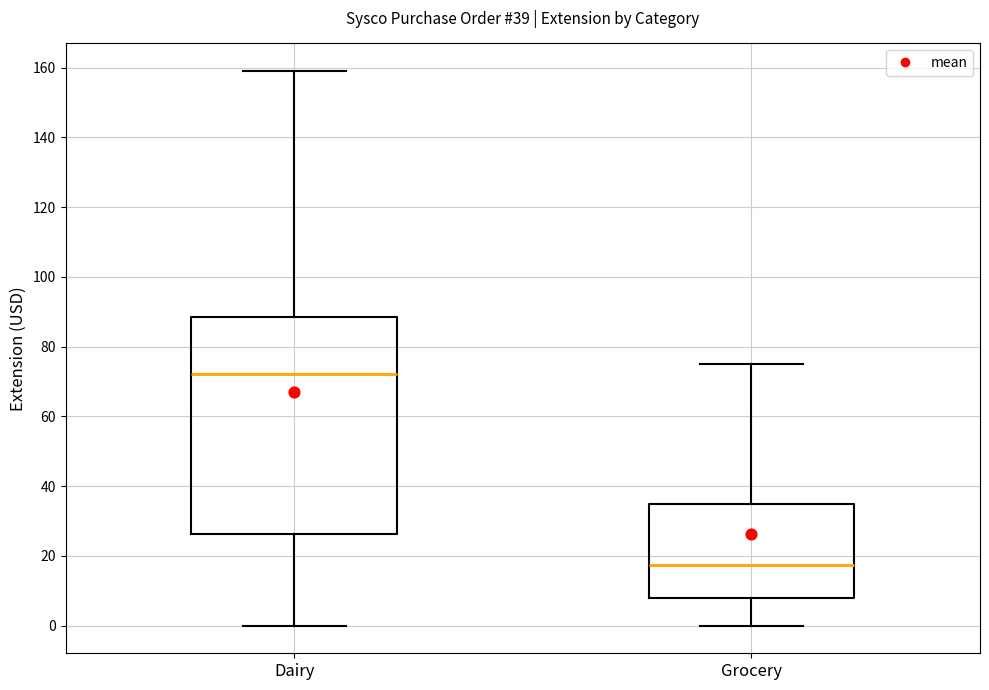

Where is the upper edge of the box for Dairy on the y-axis? The values are not printed on the chart, so give them approximately, as read against the axis.

88